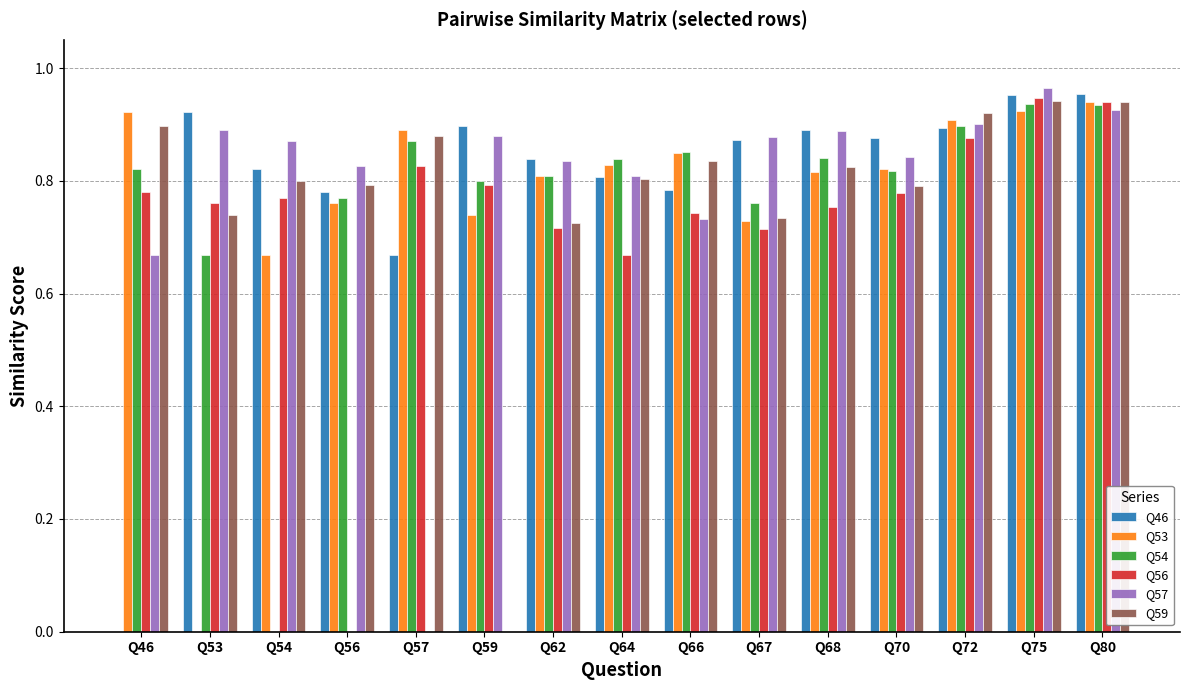

Are the bars grouped side by side (vs. stacked)?

Yes